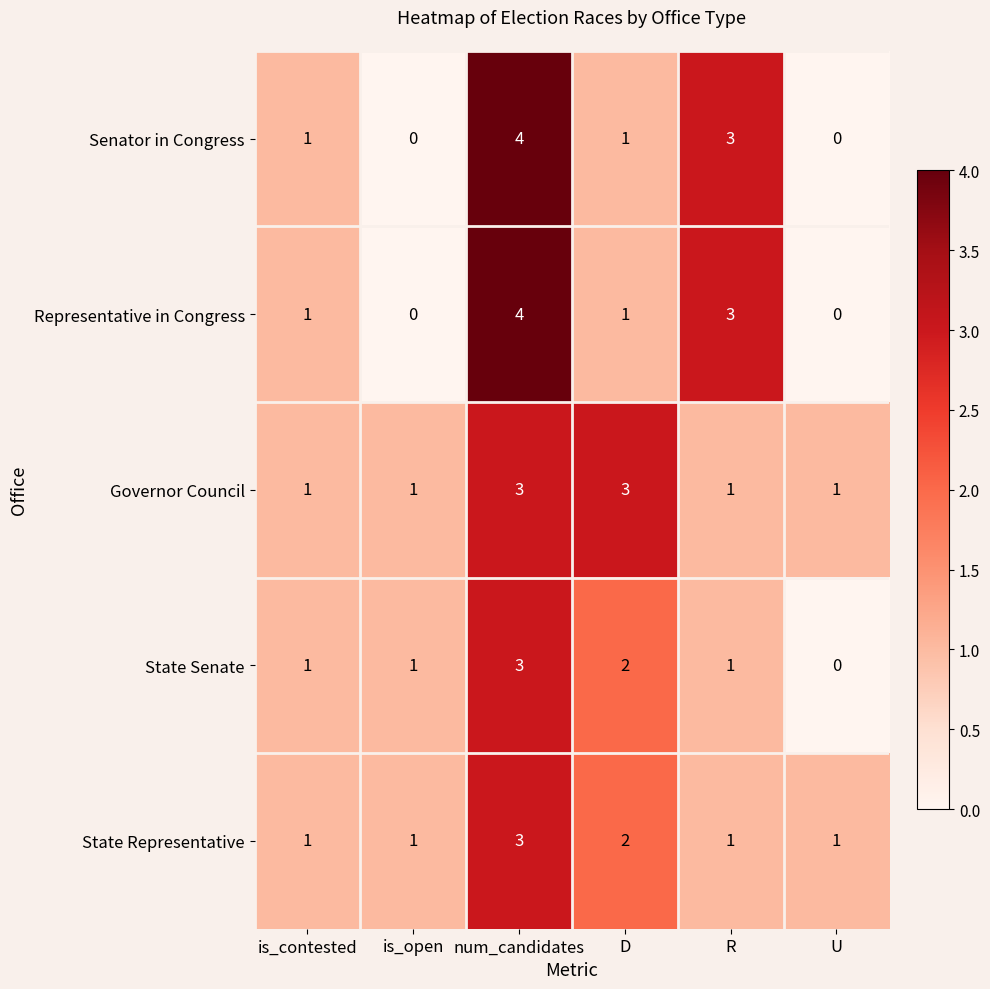

How many Governor Council values are between 1 and 3?

6